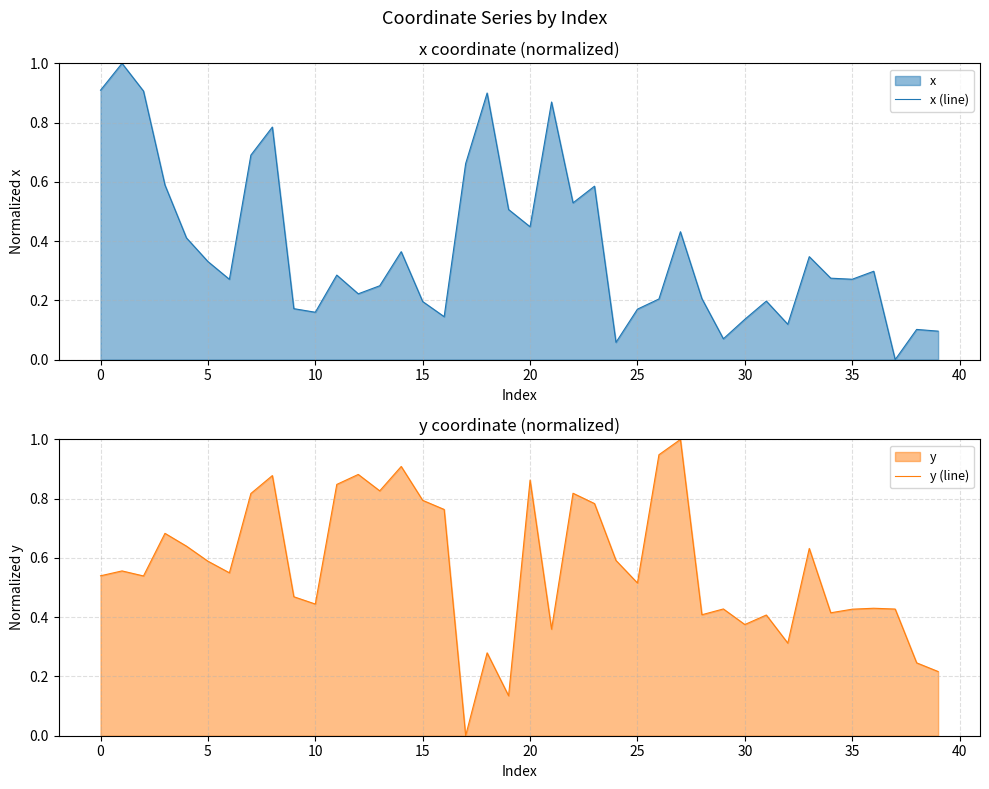

What is the sum of all x (line) values?

15.2